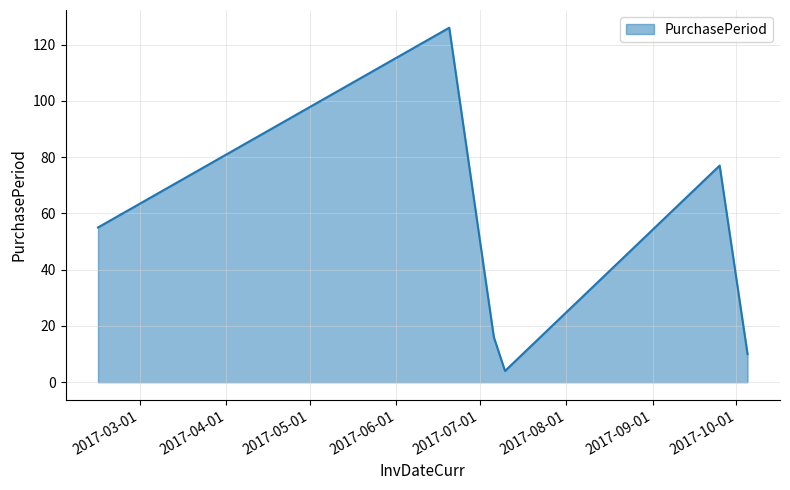

What is the sum of all values?

288